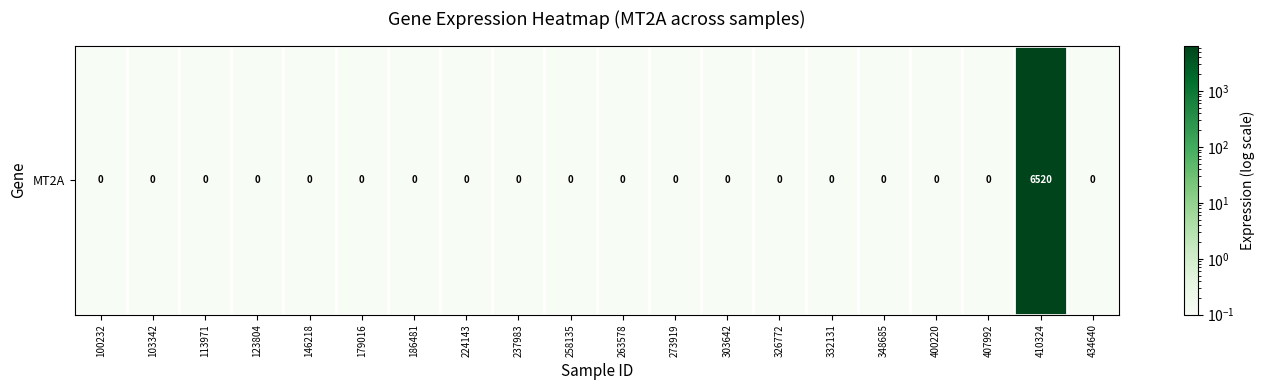

What is the maximum value shown in the chart?

6520.1